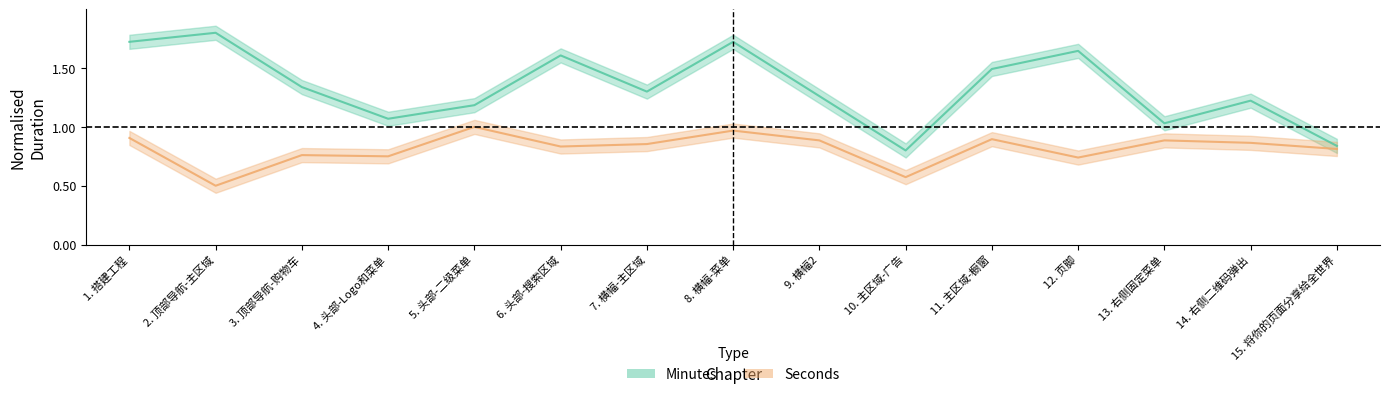

What is the value of the Minutes point at the 9th from the left?

1.3